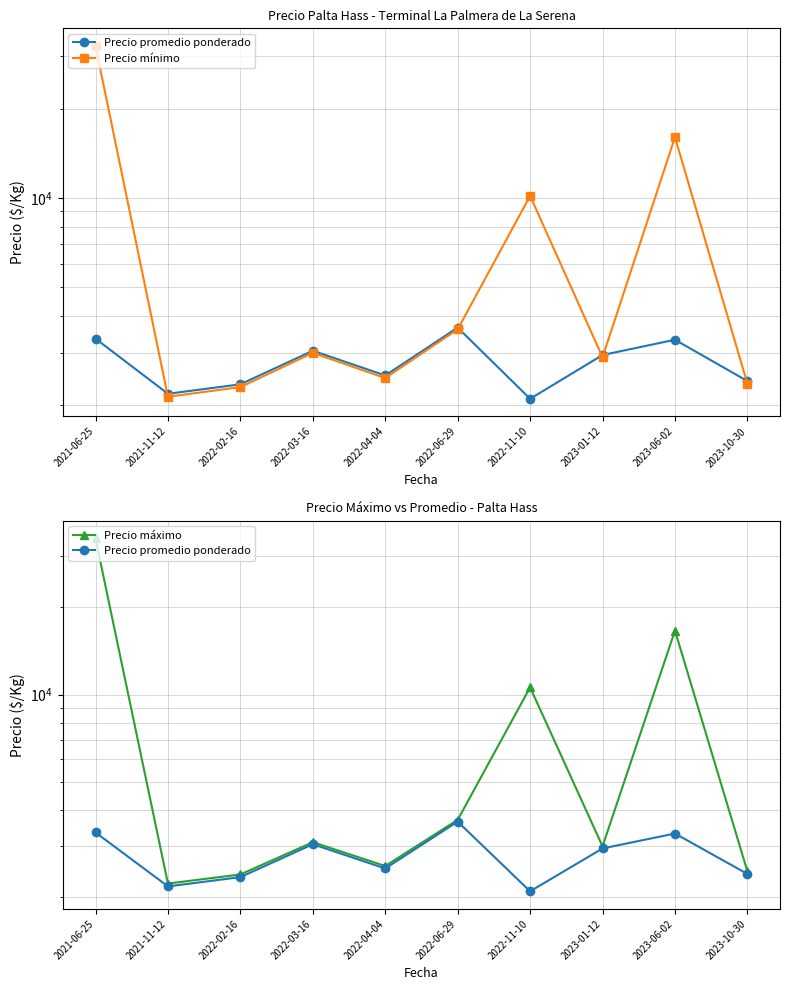

Rank the series at 2021-11-12 from lowest to highest value.

Precio mínimo, Precio promedio ponderado, Precio máximo